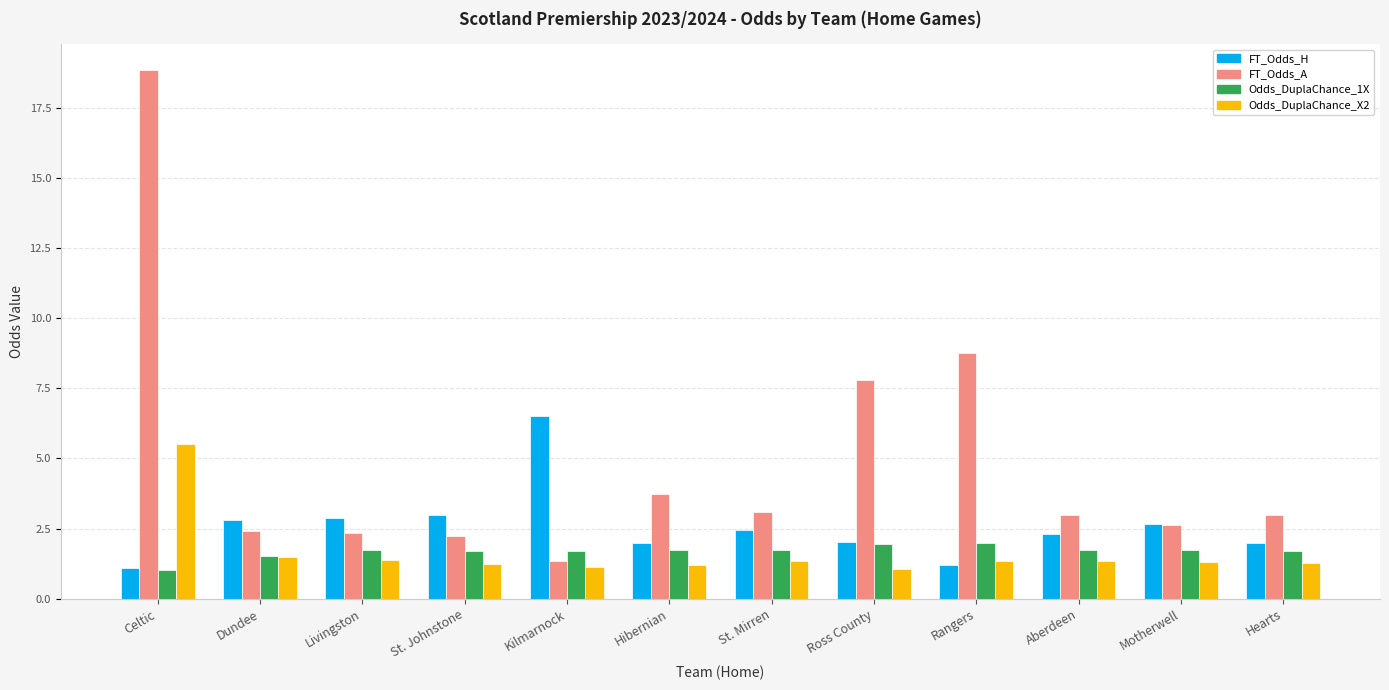

What is the difference between the maximum and second lowest values in the FT_Odds_A series?

16.6